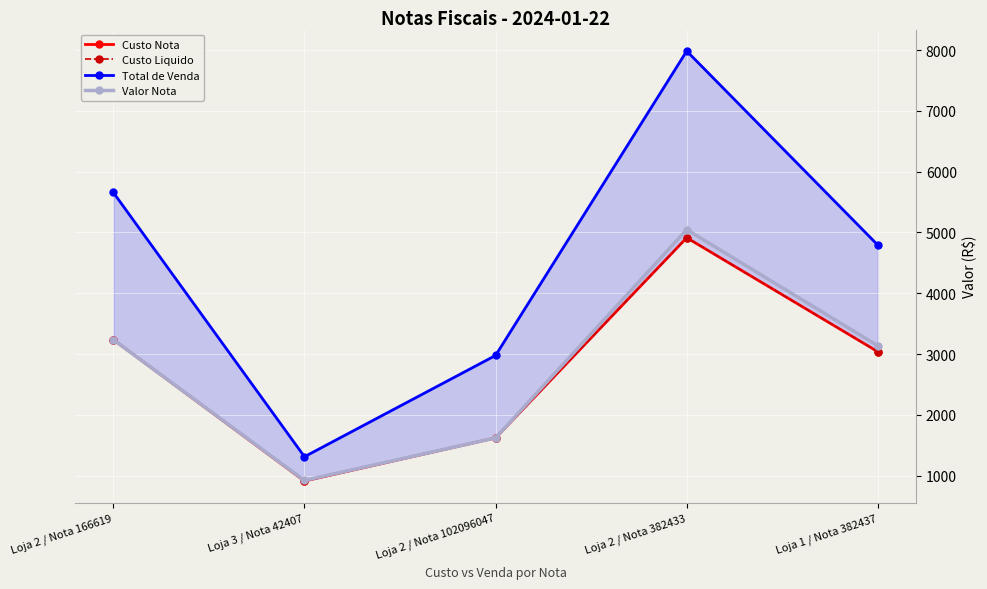

What is the label of the 3rd point from the right?

Loja 2 / Nota 102096047